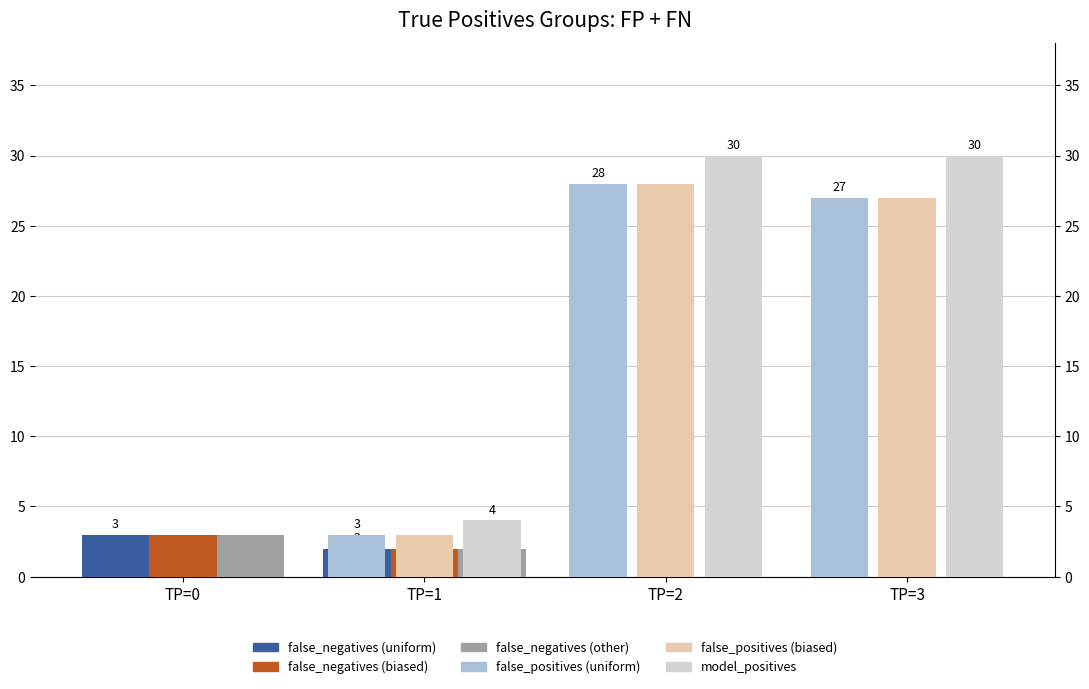

What is the difference between the maximum and minimum values in the false_positives (biased) series?

28